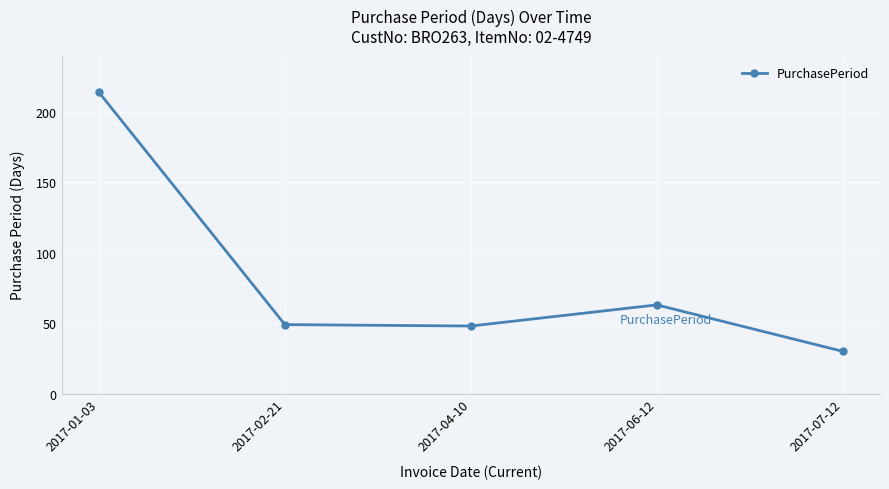

The chart shows a value of 31 at 2017-06-12. True or false?

False